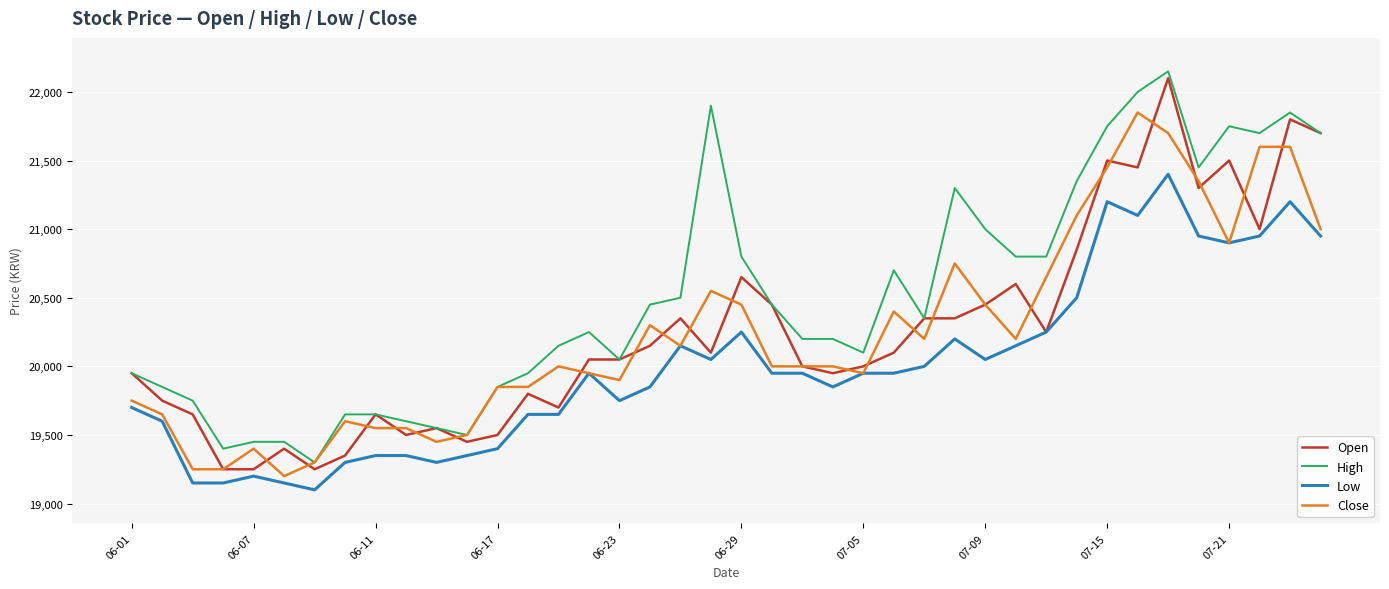

What is the maximum value shown in the chart?

22150